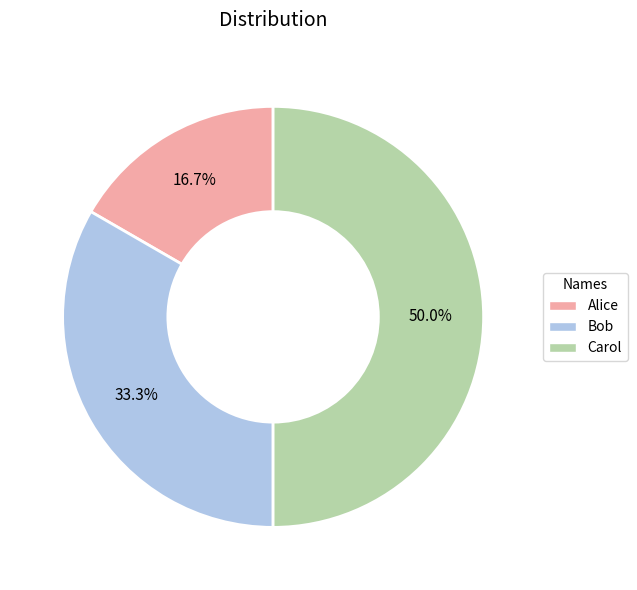

Which has a higher value, Bob or Alice?

Bob